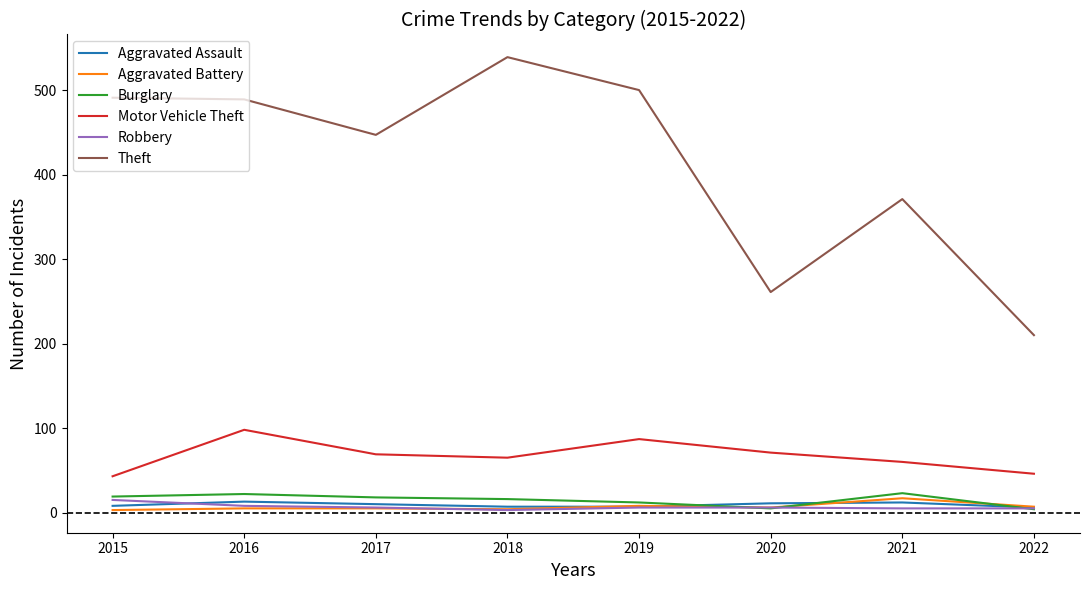

True or false: Motor Vehicle Theft and Burglary intersect in this chart.

False